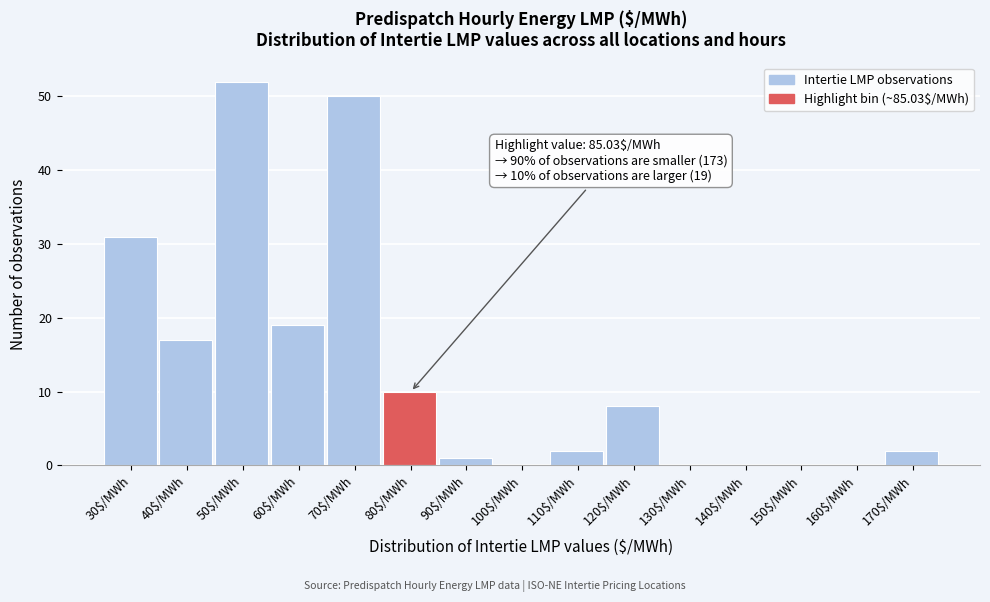

Is it true that the value at 120$/MWh is 8?

True